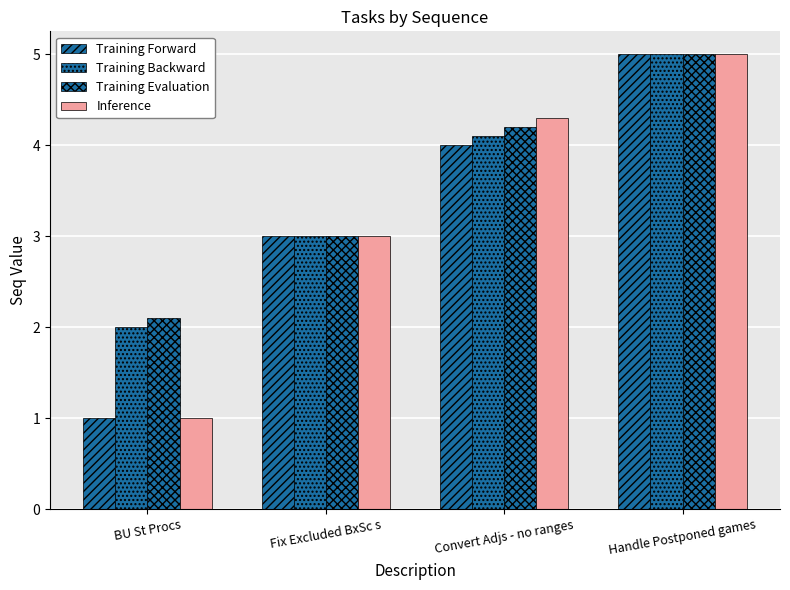

Which label corresponds to the largest value in the chart?

Handle Postponed games